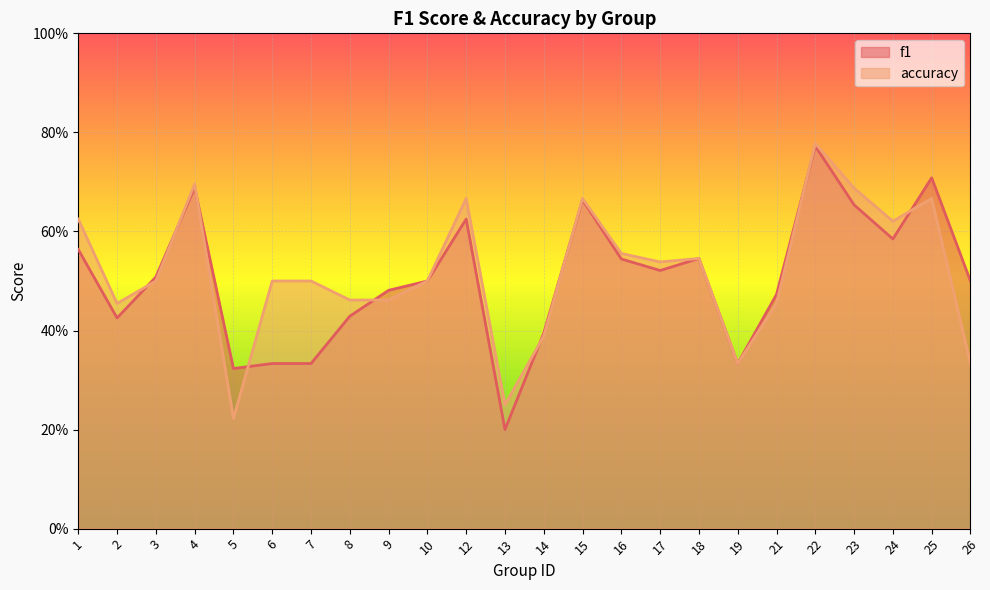

Reading left to right, extract all data points from this chart.

f1: 0.6	0.4	0.5	0.7	0.3	0.3	0.3	0.4	0.5	0.5	0.6	0.2	0.4	0.7	0.5	0.5	0.5	0.3	0.5	0.8	0.7	0.6	0.7	0.5
accuracy: 0.6	0.5	0.5	0.7	0.2	0.5	0.5	0.5	0.5	0.5	0.7	0.2	0.4	0.7	0.6	0.5	0.5	0.3	0.5	0.8	0.7	0.6	0.7	0.3